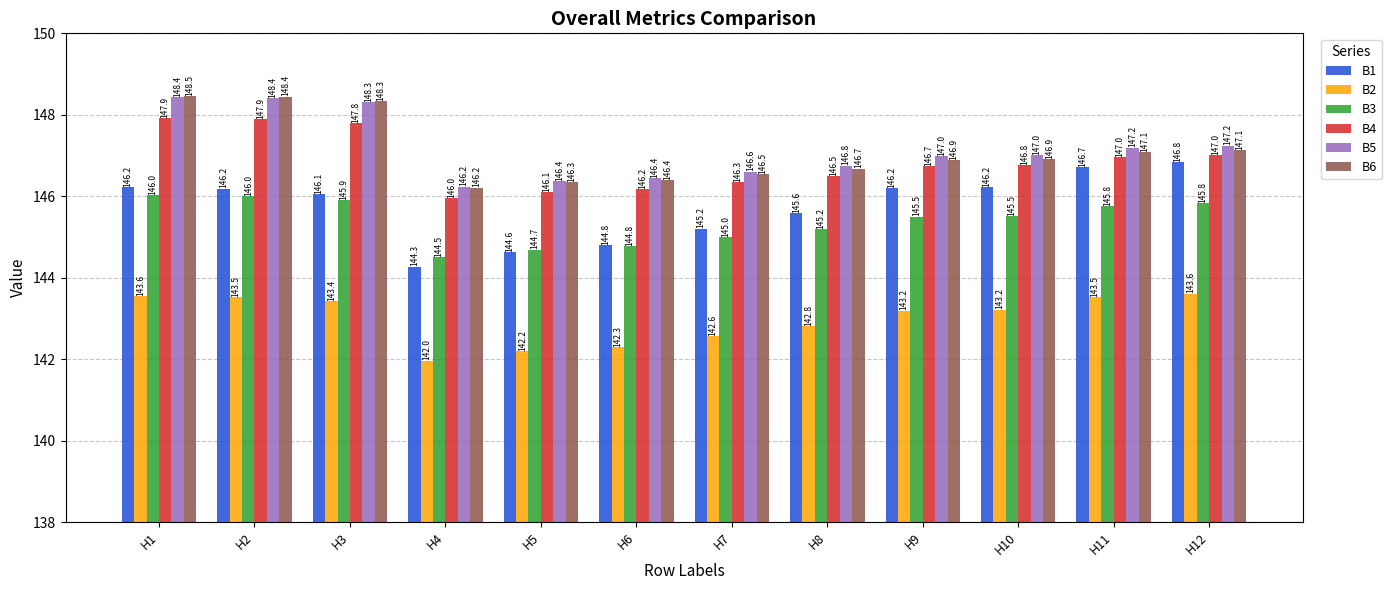

What is the maximum value shown in the chart?

148.5